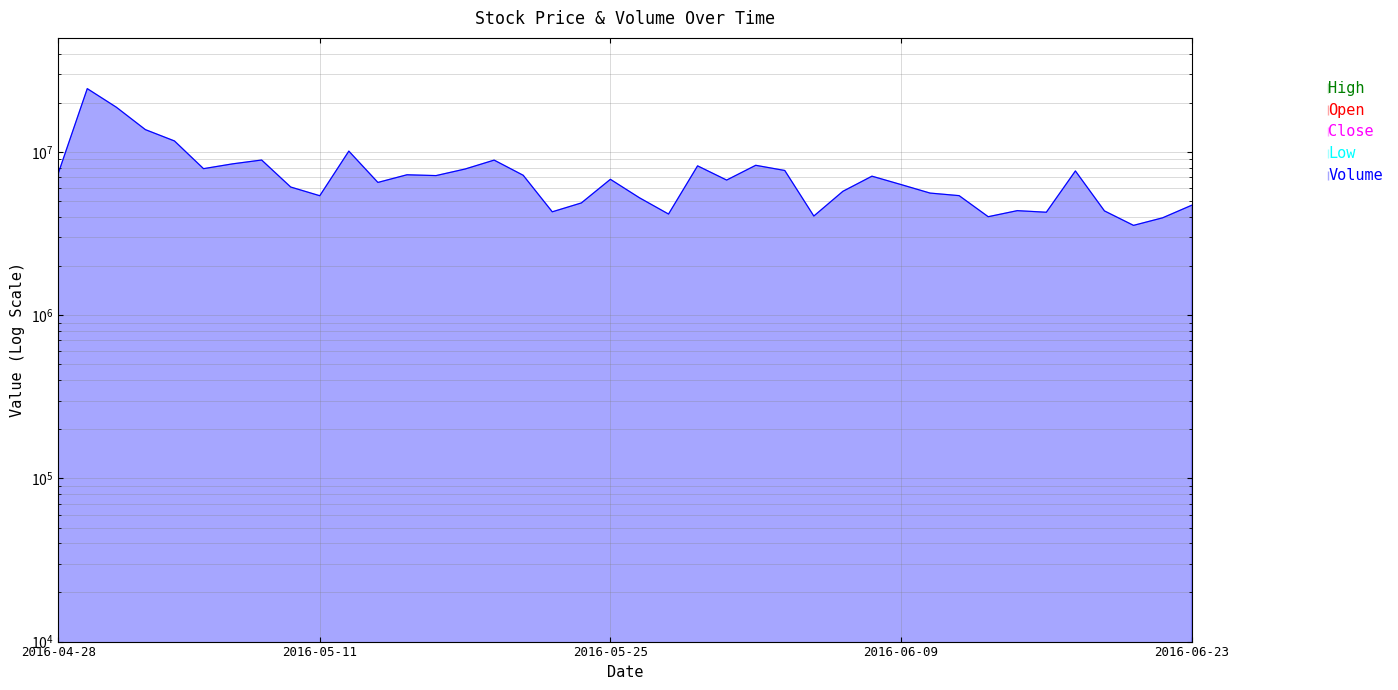

What is the spread (max minus min) of values at 2016-06-02?

8286076.9